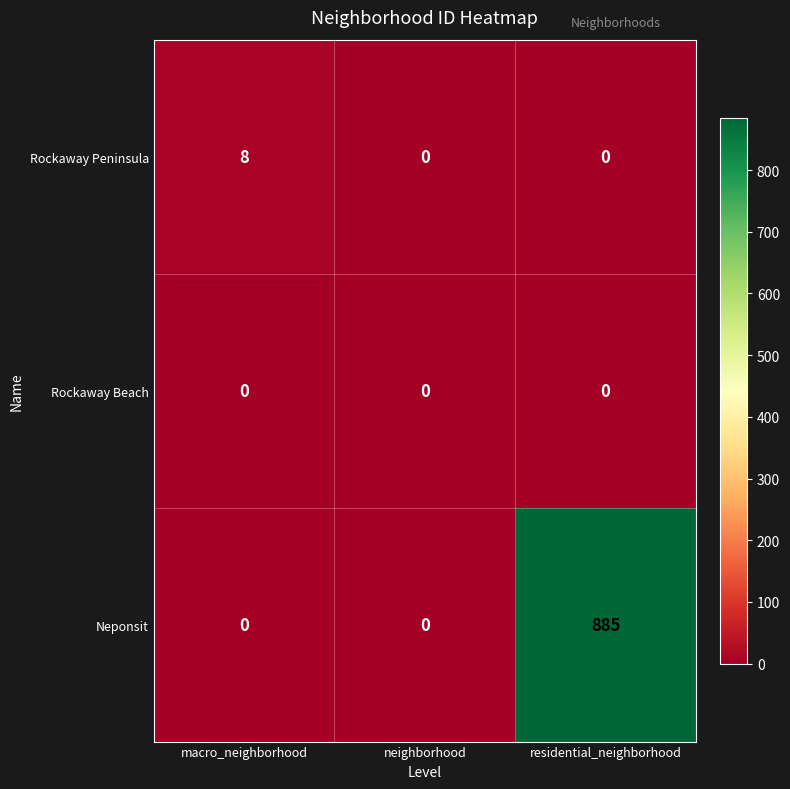

Rank the series by their maximum value, from lowest to highest.

Rockaway Beach, Rockaway Peninsula, Neponsit